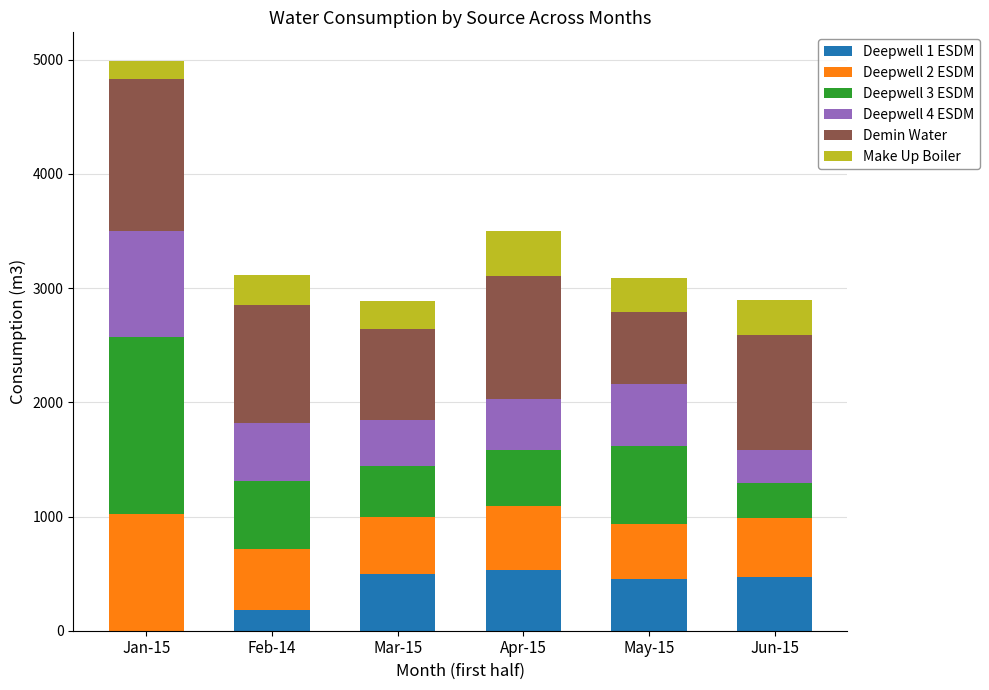

At which category is the sum across all series the highest?

Jan-15